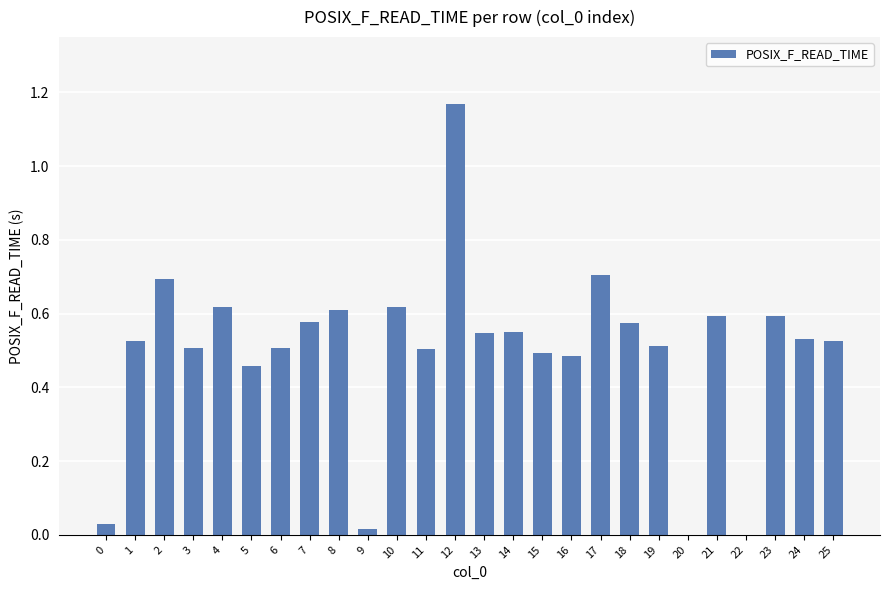

Is it true that the value at 24 is 0.5?

True